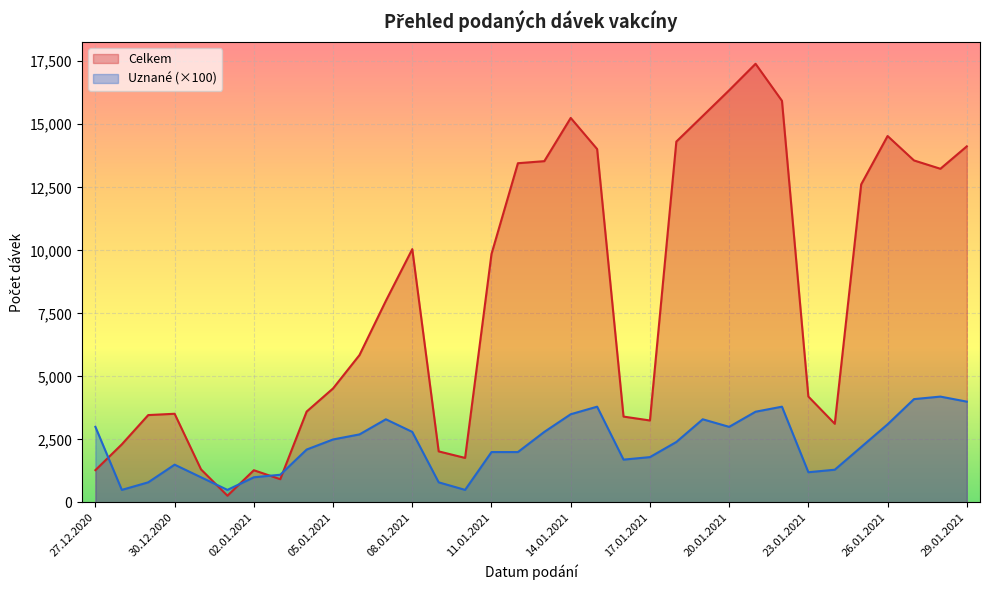

At which category does Celkem reach its first local peak?

30.12.2020